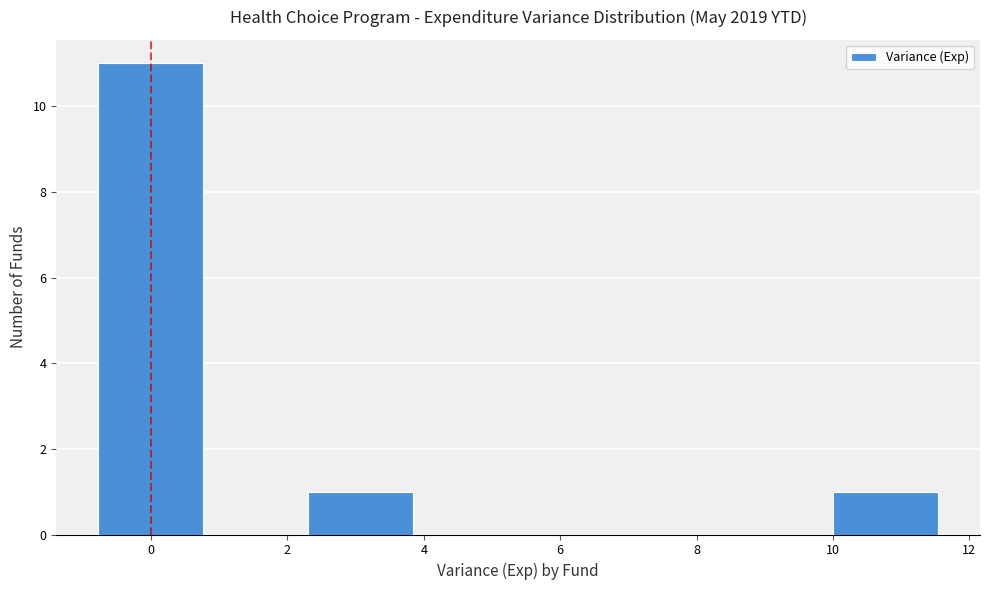

Reading left to right, transcribe this chart: for each bar, give the range it covers on the x-axis and its height. Neither the bar edges nor the heights are printed on the chart, so give them approximately, as read against the axes.

-0.8 to 0.8: 11
0.8 to 2.4: 0
2.4 to 3.8: 1
3.8 to 5.4: 0
5.4 to 7.0: 0
7.0 to 8.4: 0
8.4 to 10.0: 0
10.0 to 11.6: 1